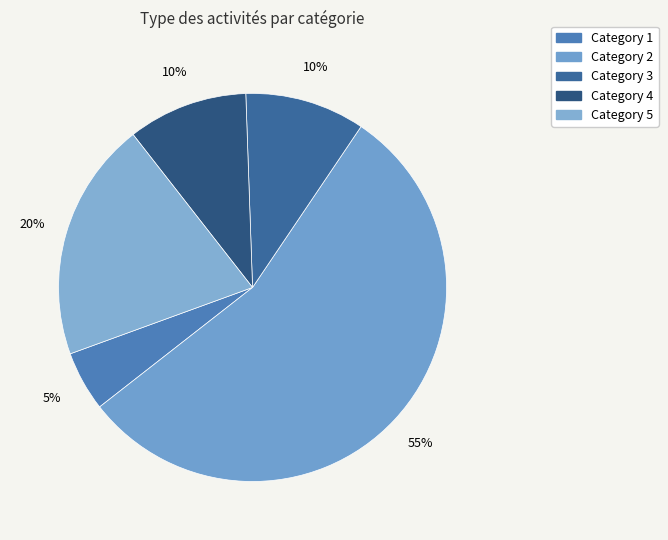

How many segments does this pie chart have?

5